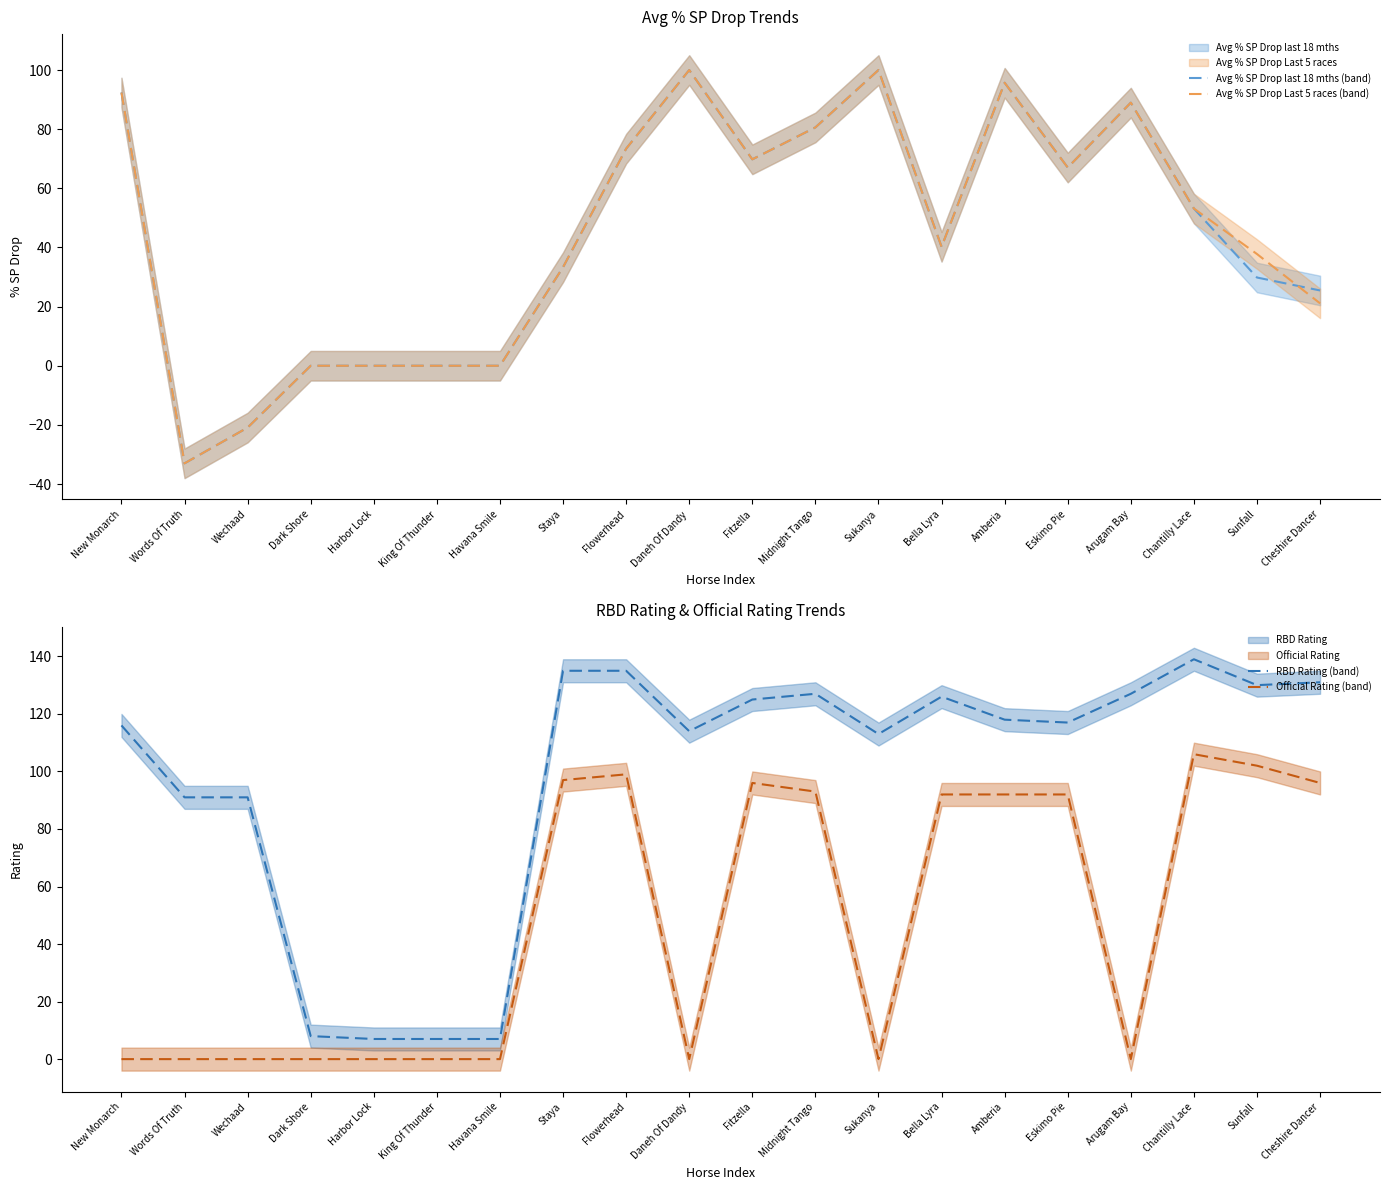

List the labels in order of RBD Rating value, largest first.

Chantilly Lace, Staya, Flowerhead, Cheshire Dancer, Sunfall, Midnight Tango, Arugam Bay, Bella Lyra, Fitzella, Amberia, Eskimo Pie, New Monarch, Daneh Of Dandy, Sukanya, Words Of Truth, Wechaad, Dark Shore, Harbor Lock, King Of Thunder, Havana Smile